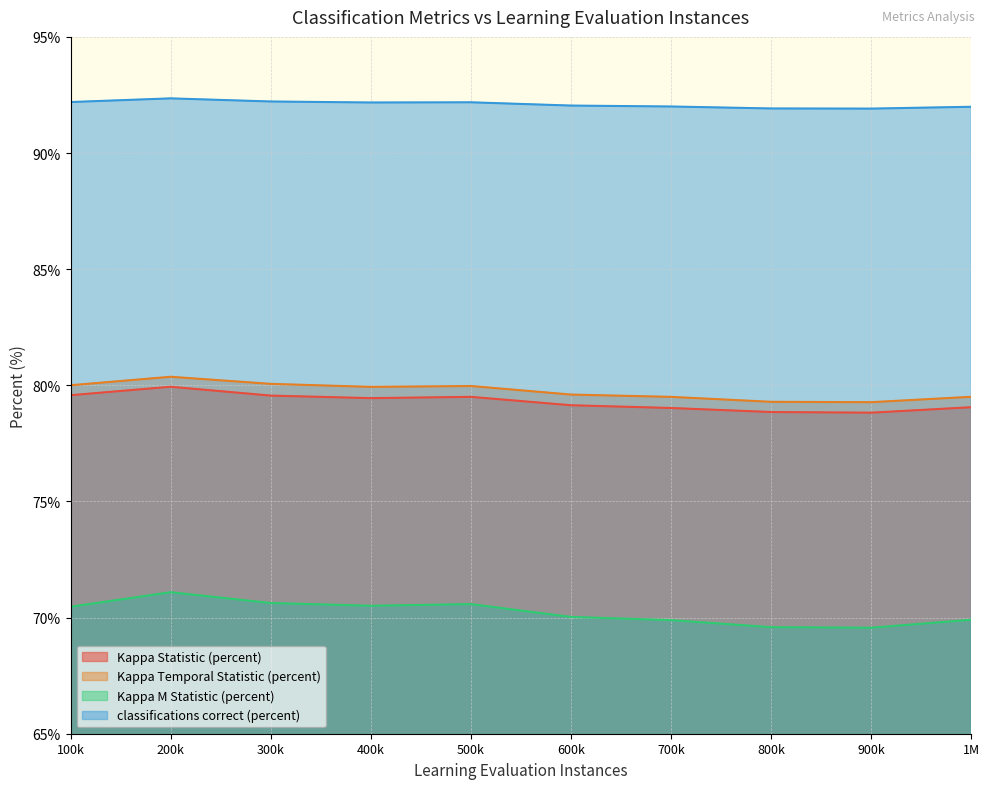

What is the value of the Kappa Statistic (percent) point at the 6th from the left?

79.1